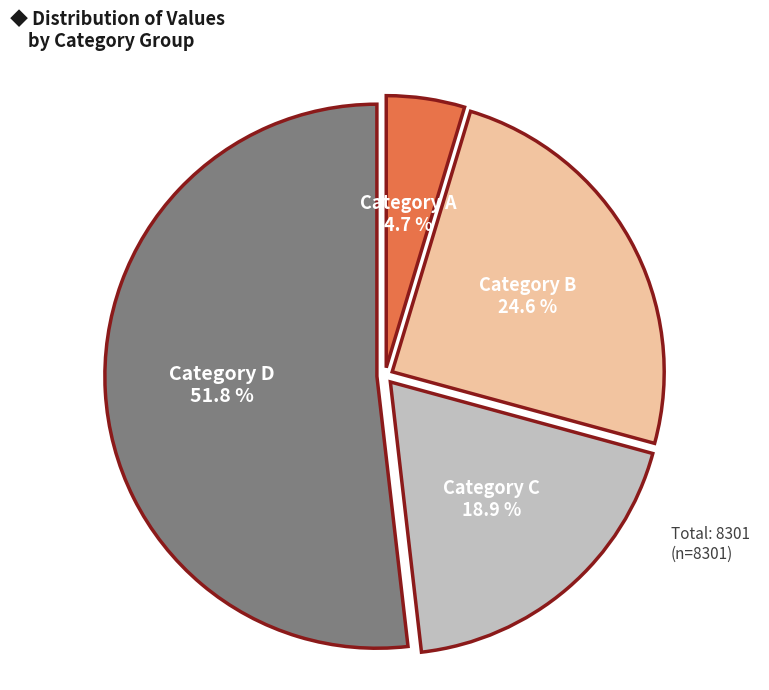

How many segments does this pie chart have?

4